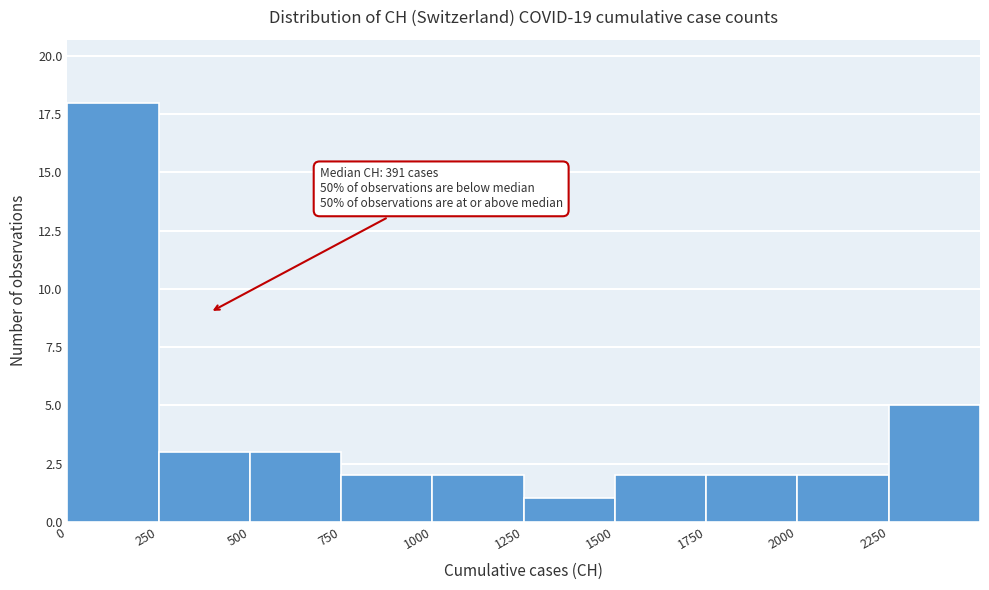

Which range on the x-axis has the tallest bar?

0 to 250